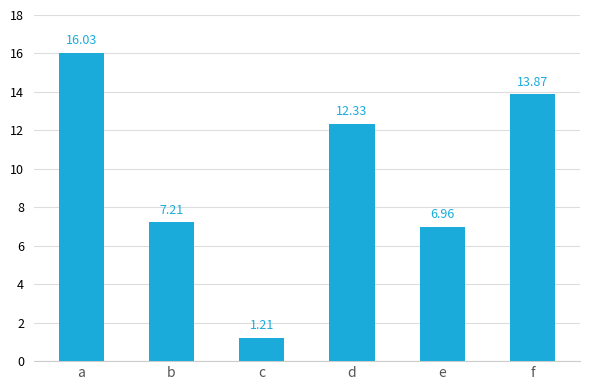

List the labels in order of value, smallest first.

c, e, b, d, f, a